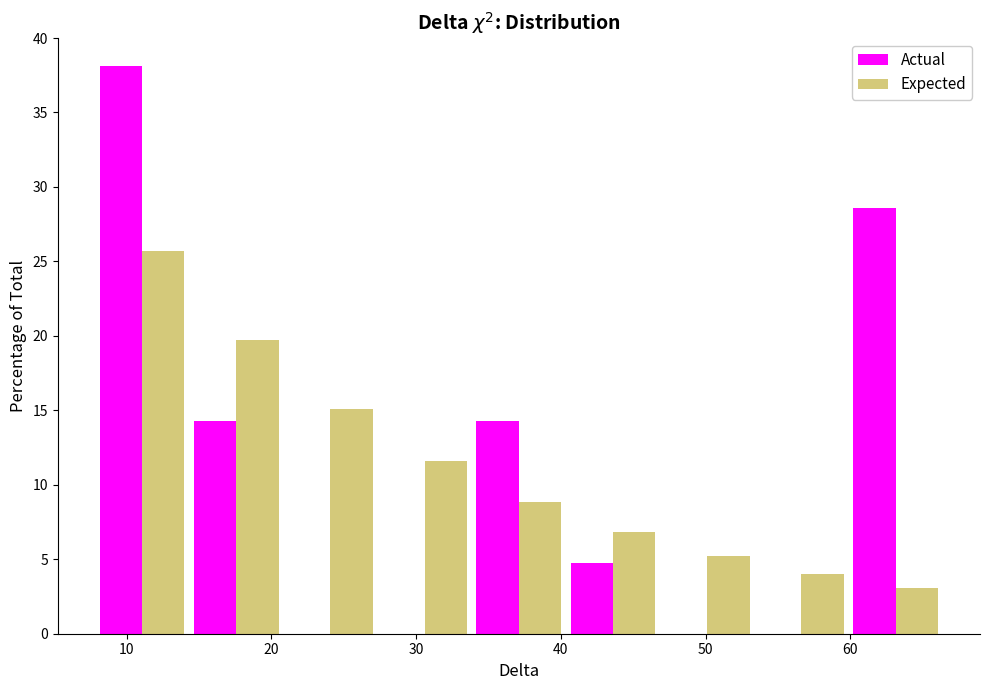

Reading left to right, list every range on the x-axis with the height of the bar of each series over it. Neither the bar edges nor the heights are printed on the chart, so give them approximately, as read against the axes.

8 to 14: Actual=38.0	Expected=25.5
14 to 21: Actual=14.5	Expected=19.5
21 to 27: Actual=0	Expected=15.0
27 to 34: Actual=0	Expected=11.5
34 to 40: Actual=14.5	Expected=9.0
40 to 47: Actual=5.0	Expected=7.0
47 to 53: Actual=0	Expected=5.0
53 to 60: Actual=0	Expected=4.0
60 to 66: Actual=28.5	Expected=3.0